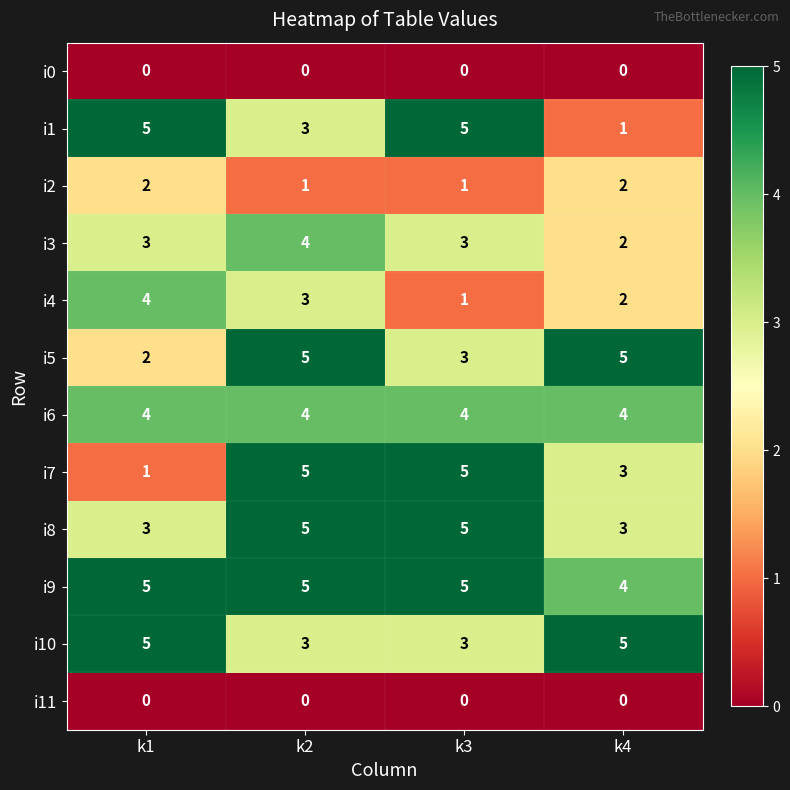

How many i10 values are between 3 and 5?

4